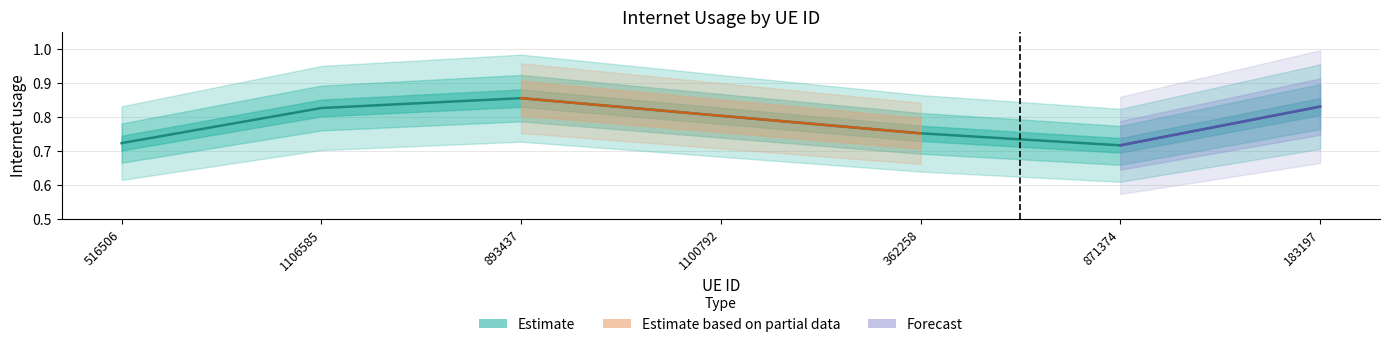

Reading right to left, extract all data points from this chart.

183197=0.8	871374=0.7	362258=0.8	1100792=0.8	893437=0.9	1106585=0.8	516506=0.7